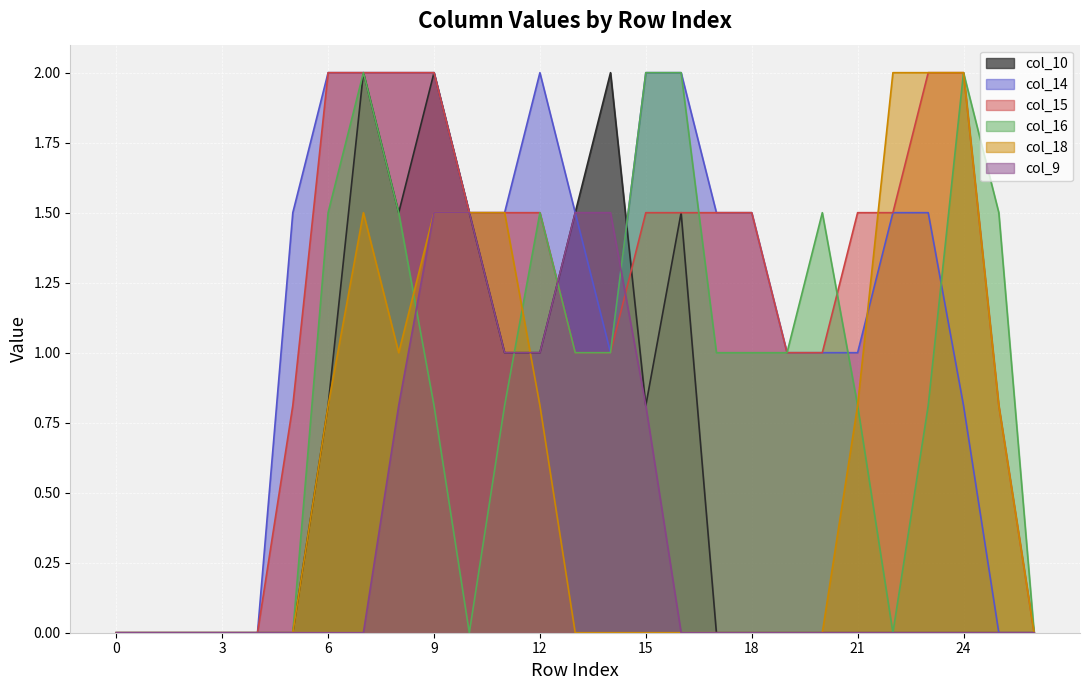

At which label is col_16 closest to 1?

13